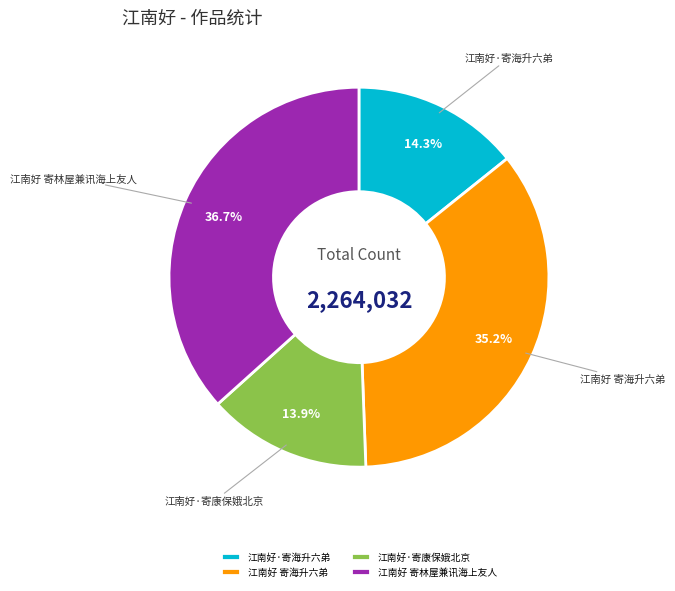

How many segments does this pie chart have?

4